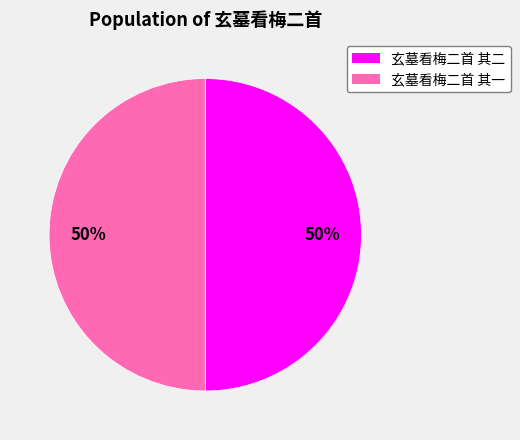

What is the ratio of the value at 玄墓看梅二首 其一 to the value at 玄墓看梅二首 其二?

1.0